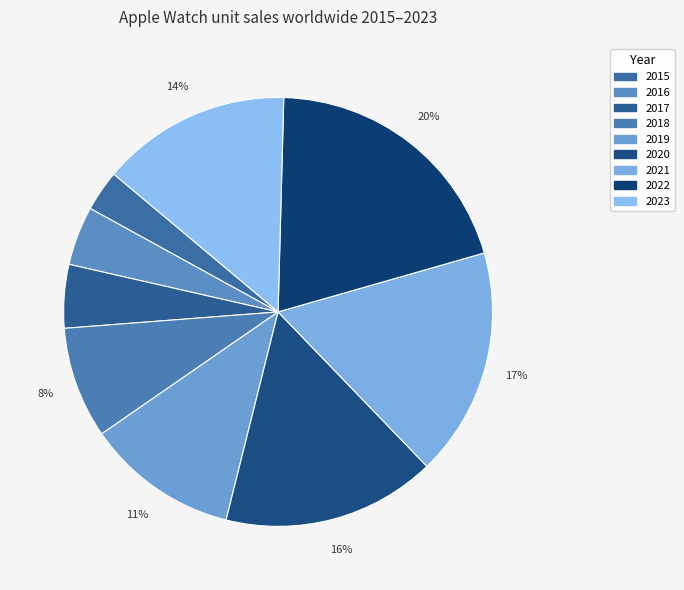

Which category has the smallest portion of the pie?

2015